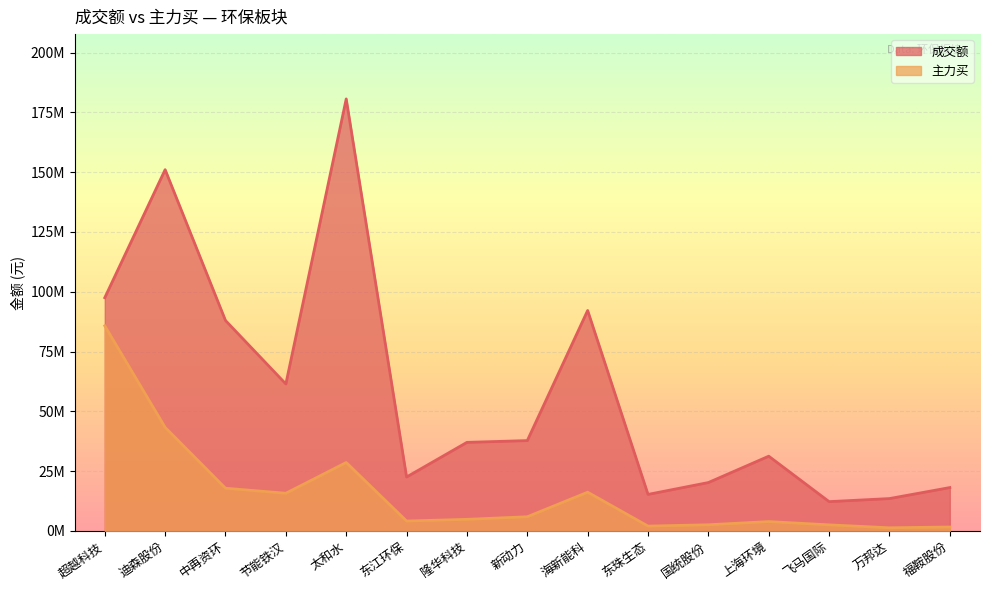

At how many categories does at least one series exceed 6592005?

15